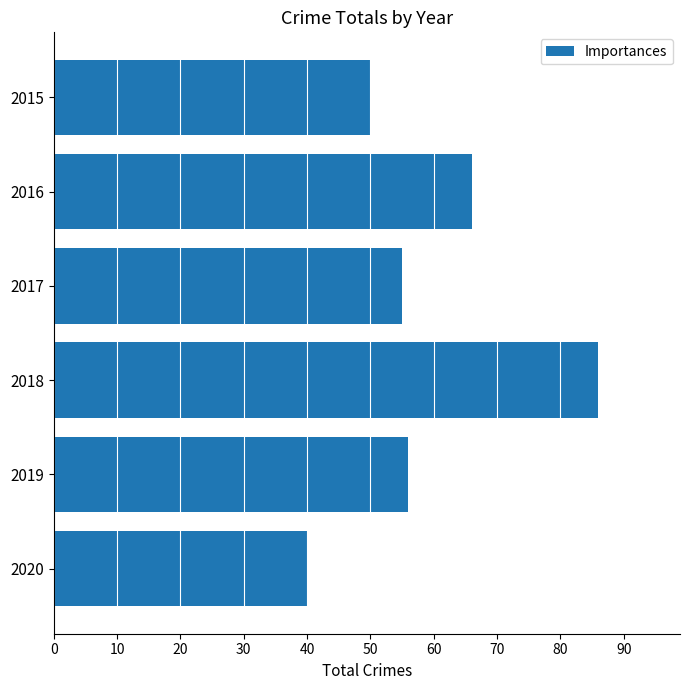

How many series are shown in this chart?

1